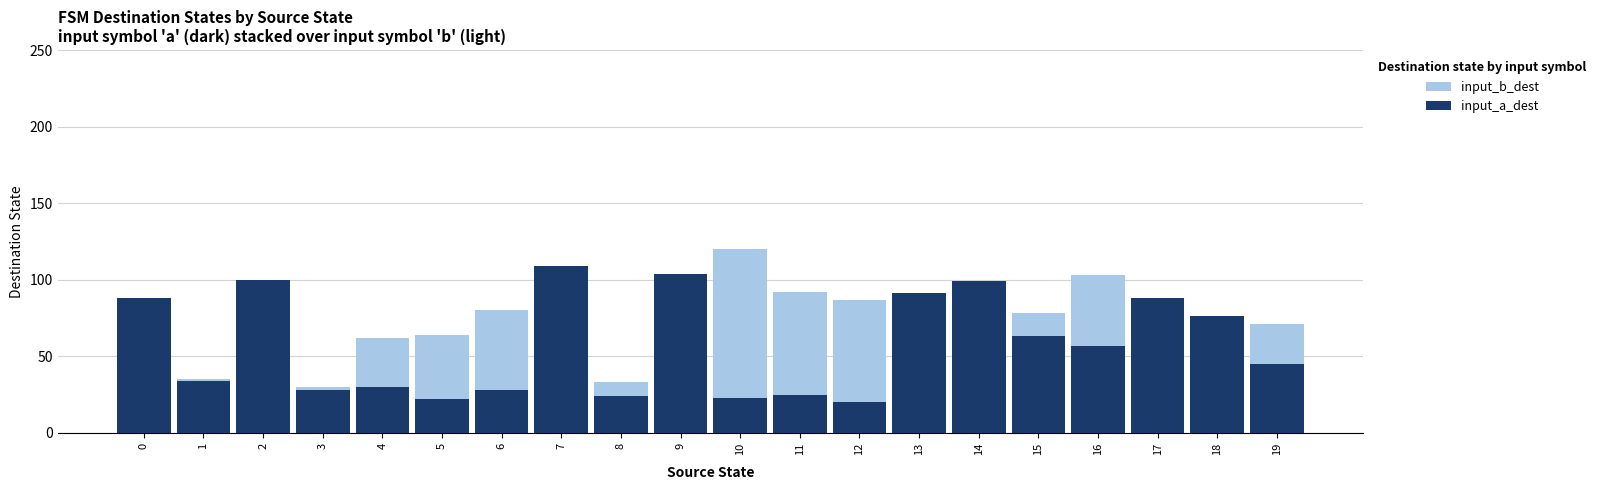

Is it true that input_b_dest equals 62 at 4?

True